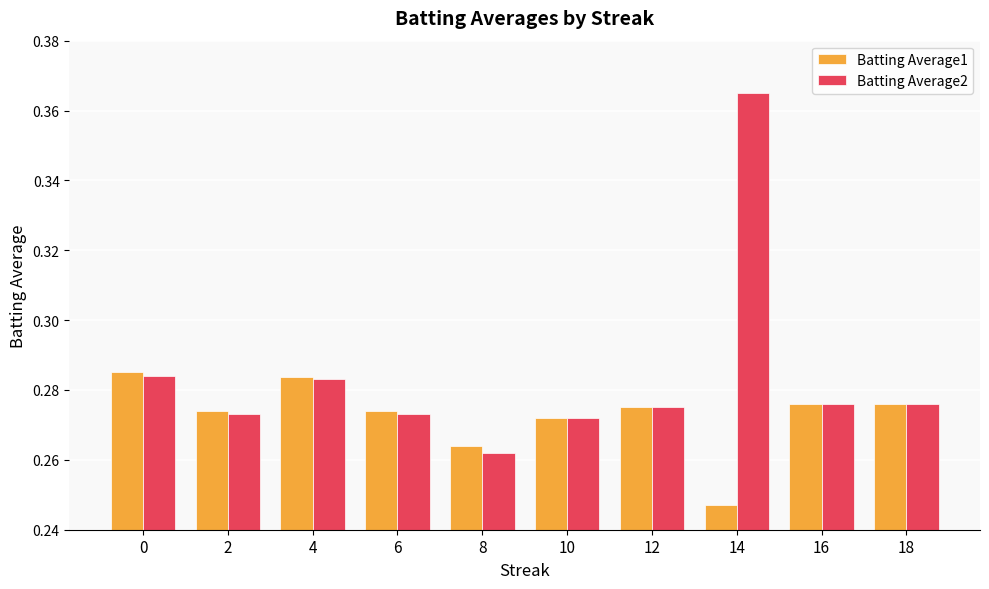

Which category has the lowest value across all series?

14